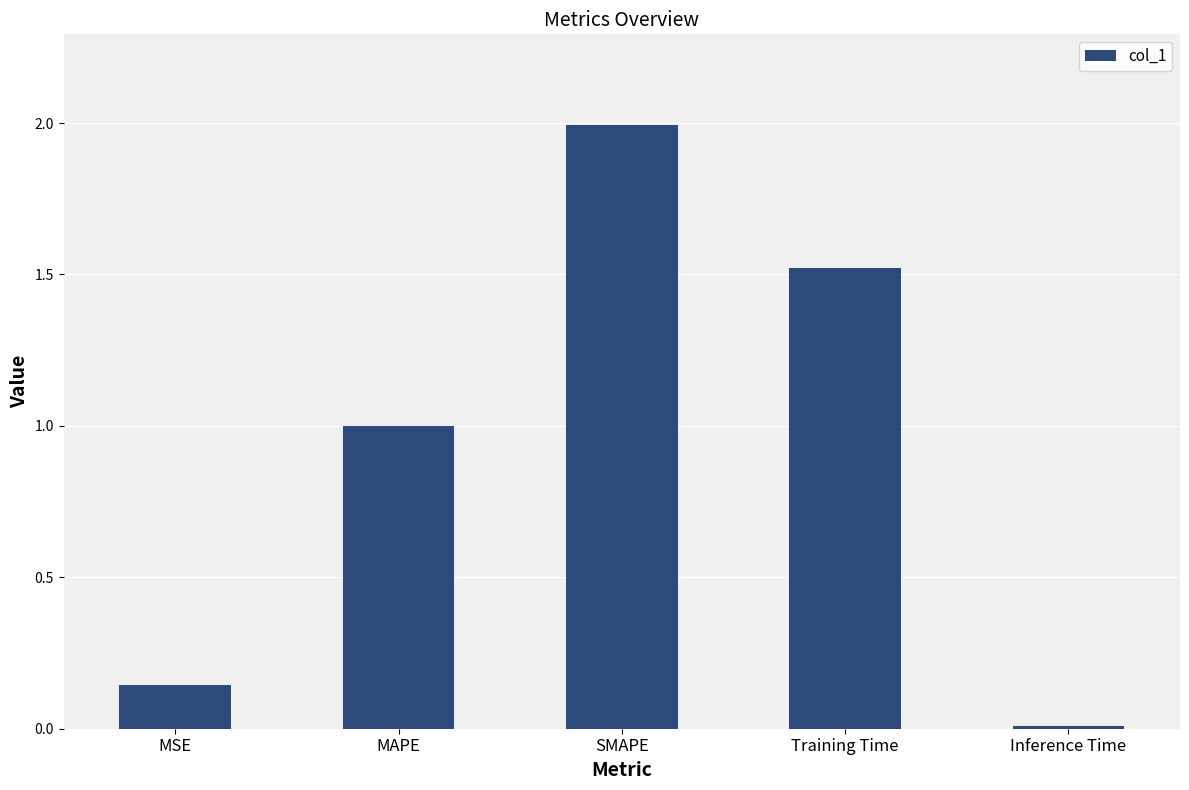

What is the difference between the maximum and minimum values?

2.0